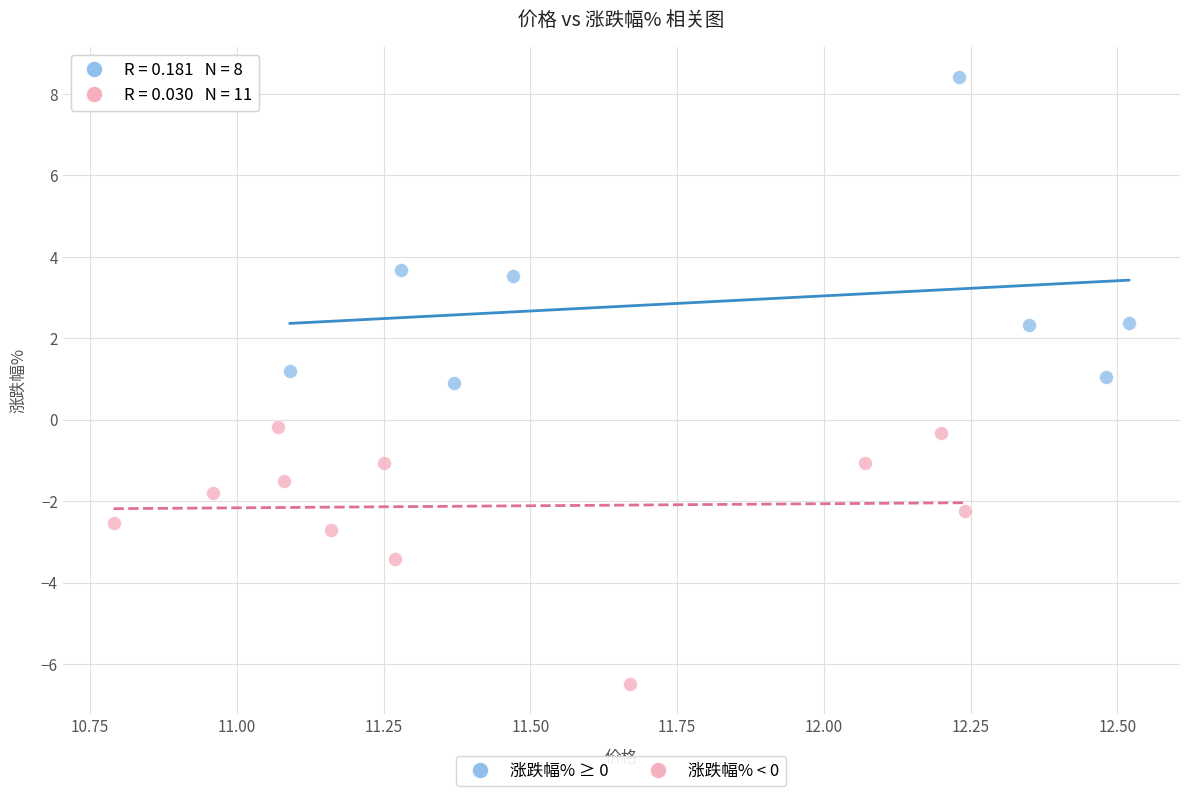

Which series reaches the minimum Y coordinate?

涨跌幅% < 0